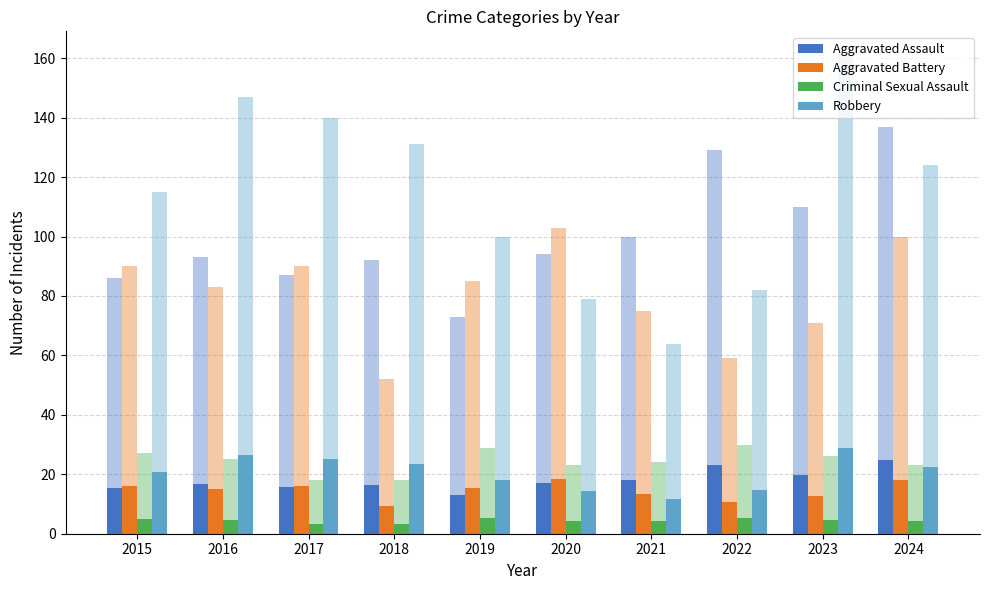

Between 2023 and 2017, which is larger?

2023